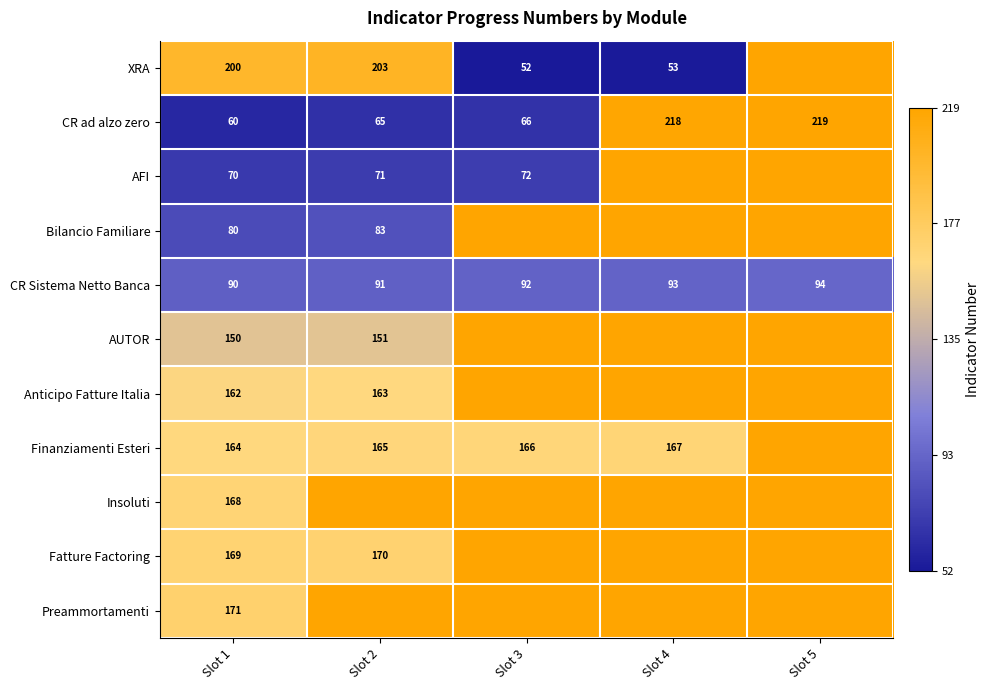

What is the difference between the maximum and minimum values in the CR ad alzo zero series?

159